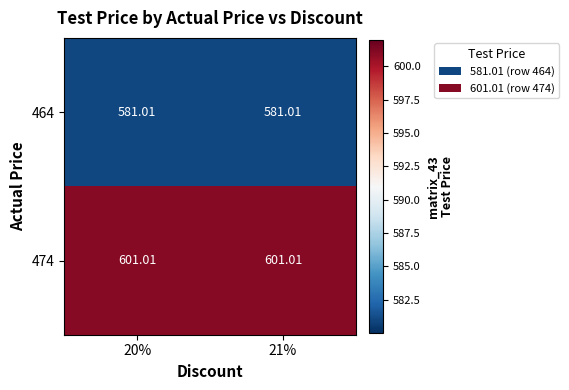

Is the value of 474 at 21% greater than the value of 464 at 21%?

Yes